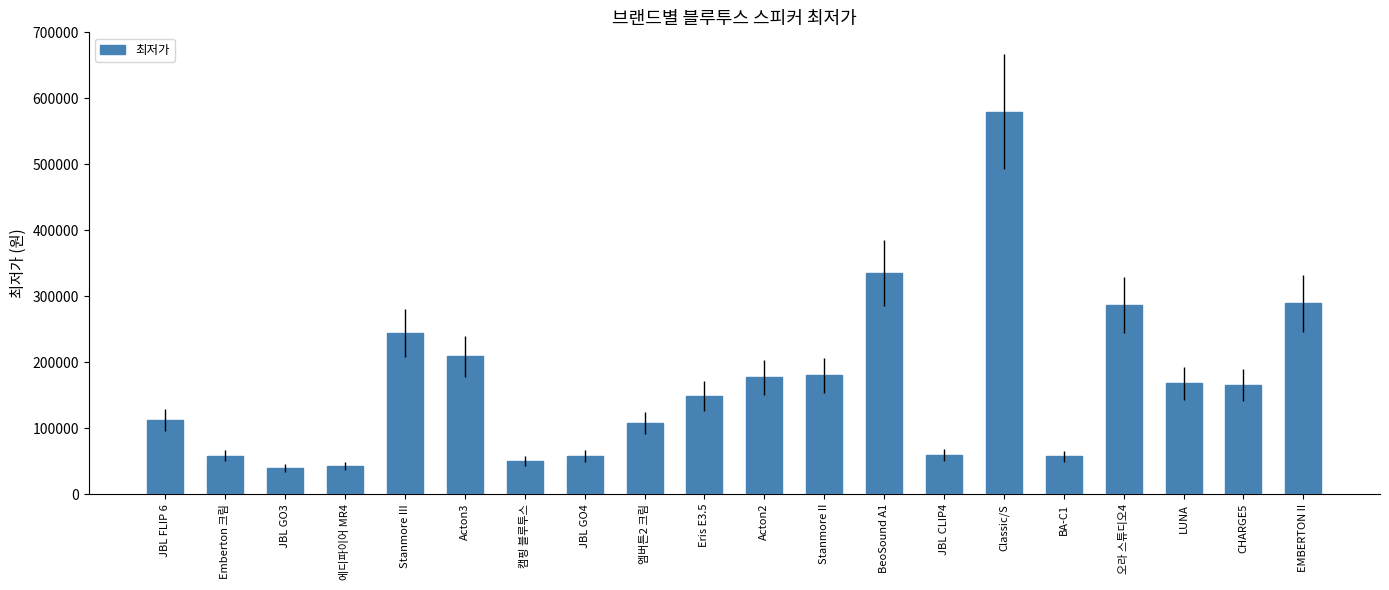

What position from the right is Acton2?

10